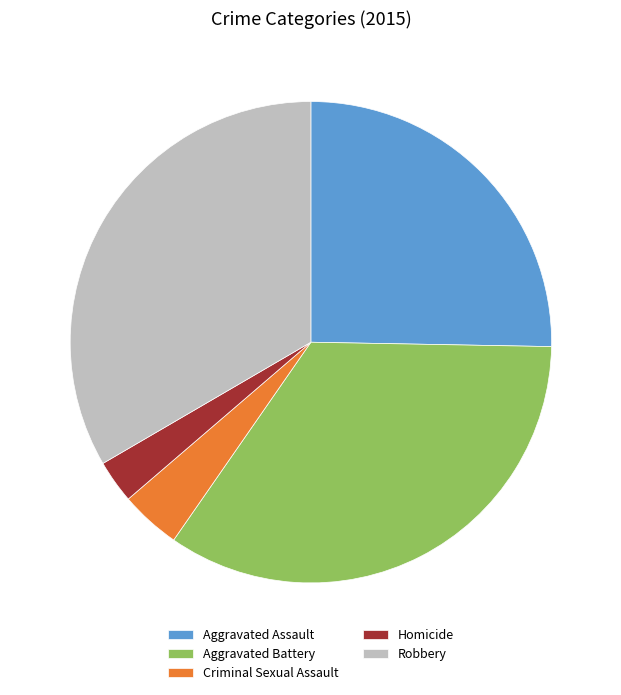

Rank the categories by value from lowest to highest.

Homicide, Criminal Sexual Assault, Aggravated Assault, Robbery, Aggravated Battery